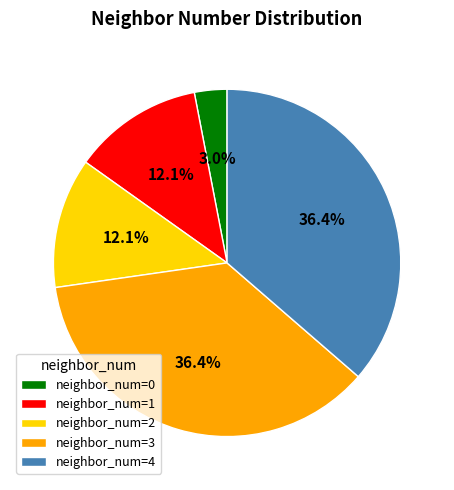

Approximately how many times larger is the value at neighbor_num=1 compared to neighbor_num=0?

4.0